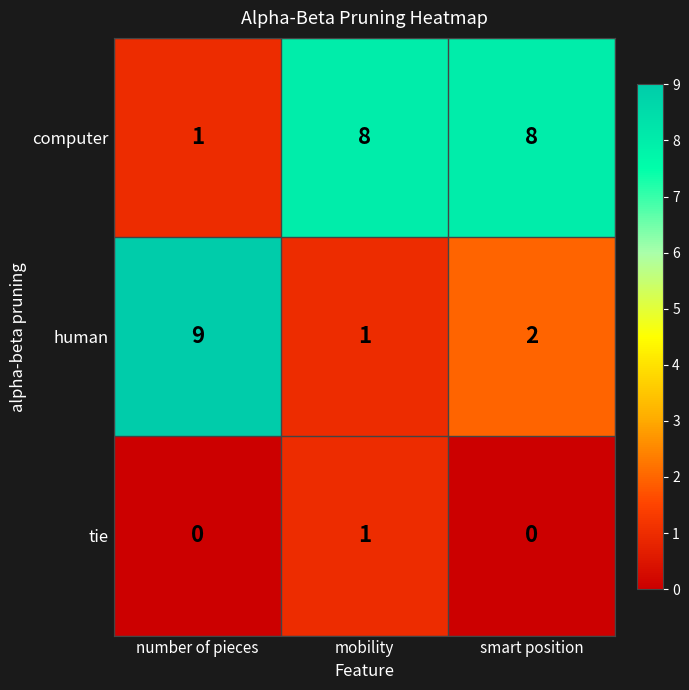

At how many categories does at least one series exceed 7?

3